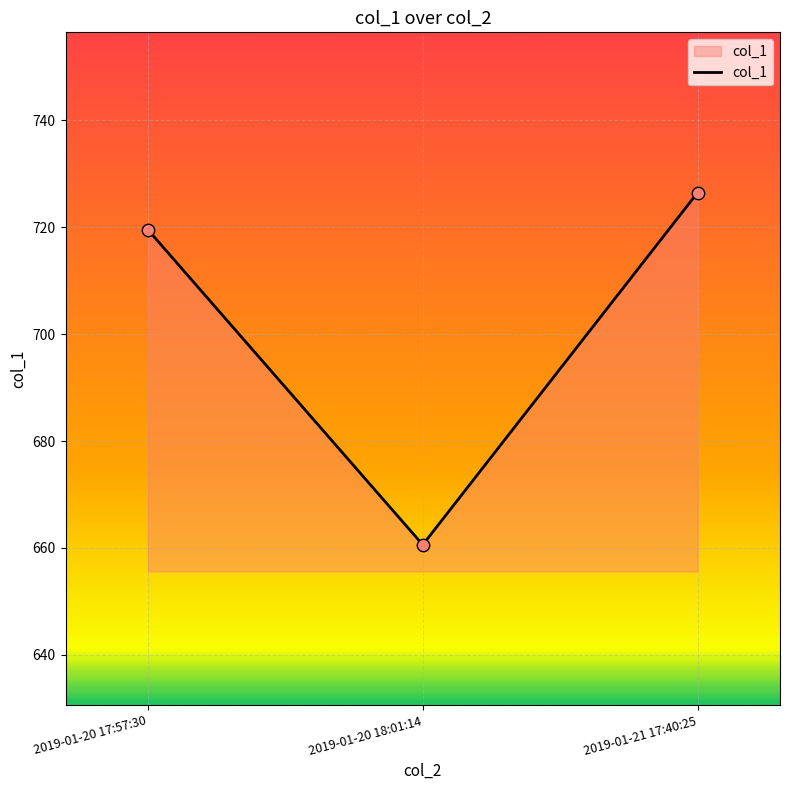

Approximately how many times larger is the value at 2019-01-21 17:40:25 compared to 2019-01-20 17:57:30?

1.0